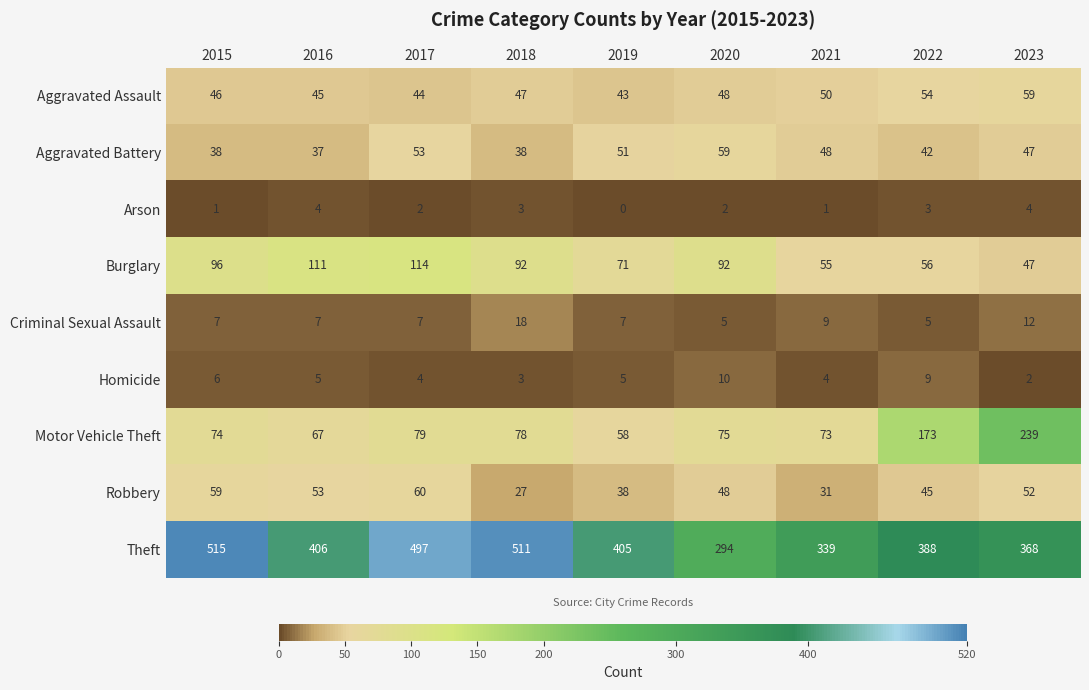

What is the difference between the highest and lowest values at 2019?

405